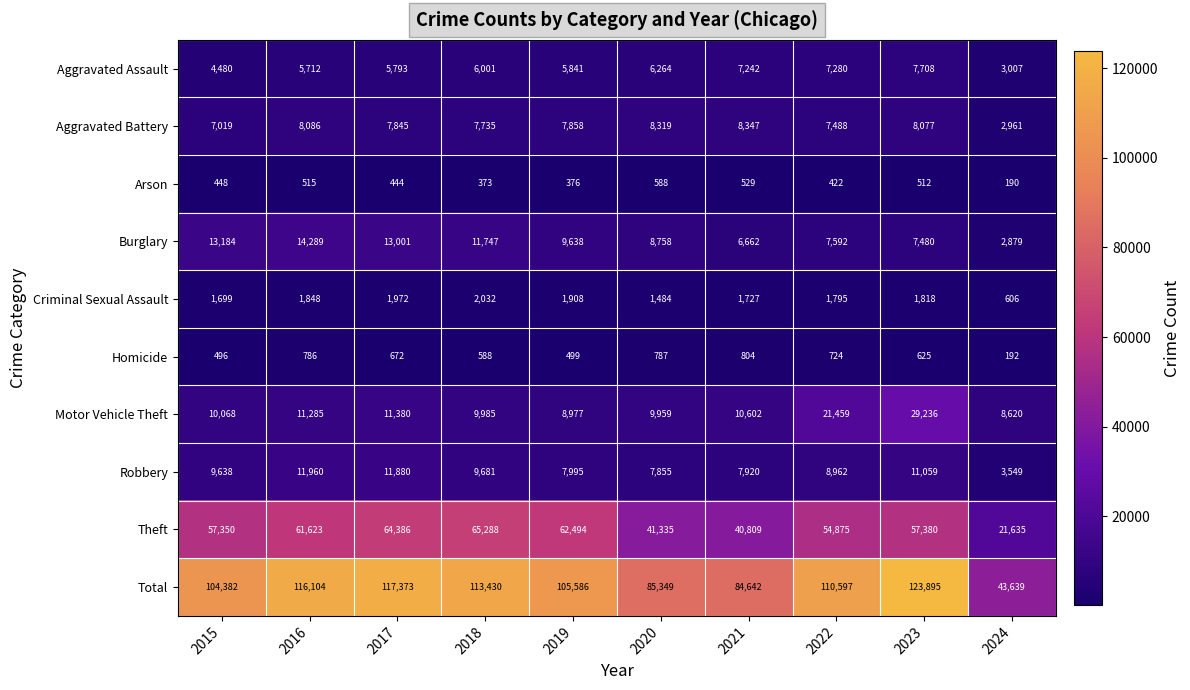

What is the total value across all series at 2019?

211172